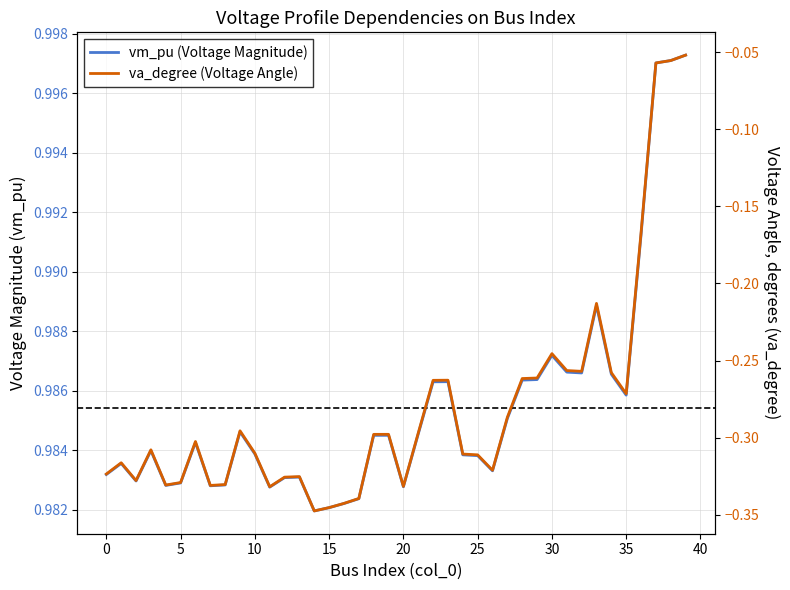

What value does the va_degree (Voltage Angle) series have at 10?

-0.3